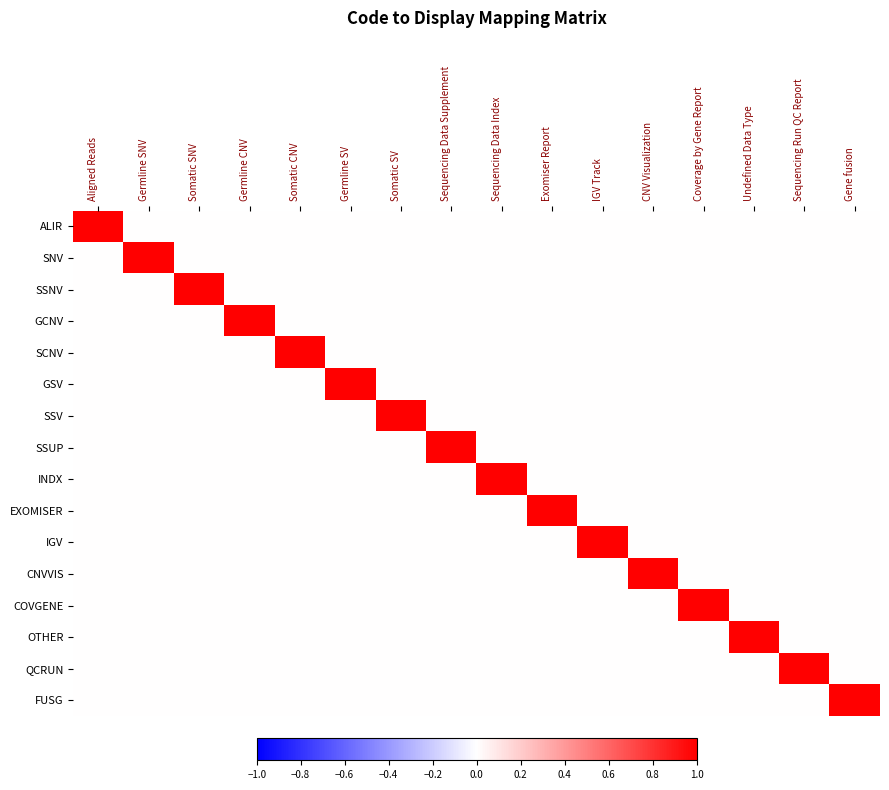

At Sequencing Data Index, list the series in order from smallest to largest.

ALIR, SNV, SSNV, GCNV, SCNV, GSV, SSV, SSUP, EXOMISER, IGV, CNVVIS, COVGENE, OTHER, QCRUN, FUSG, INDX